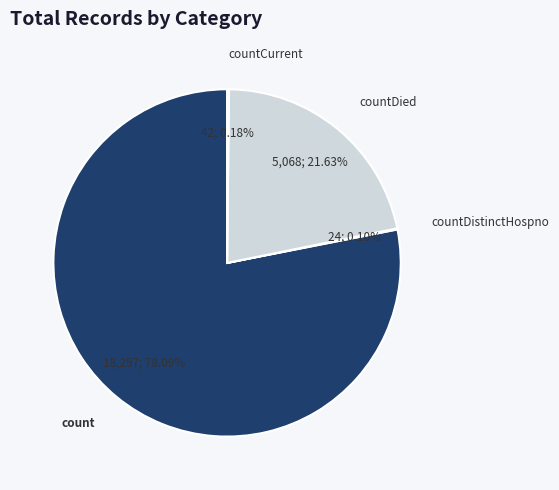

What is the majority slice?

count